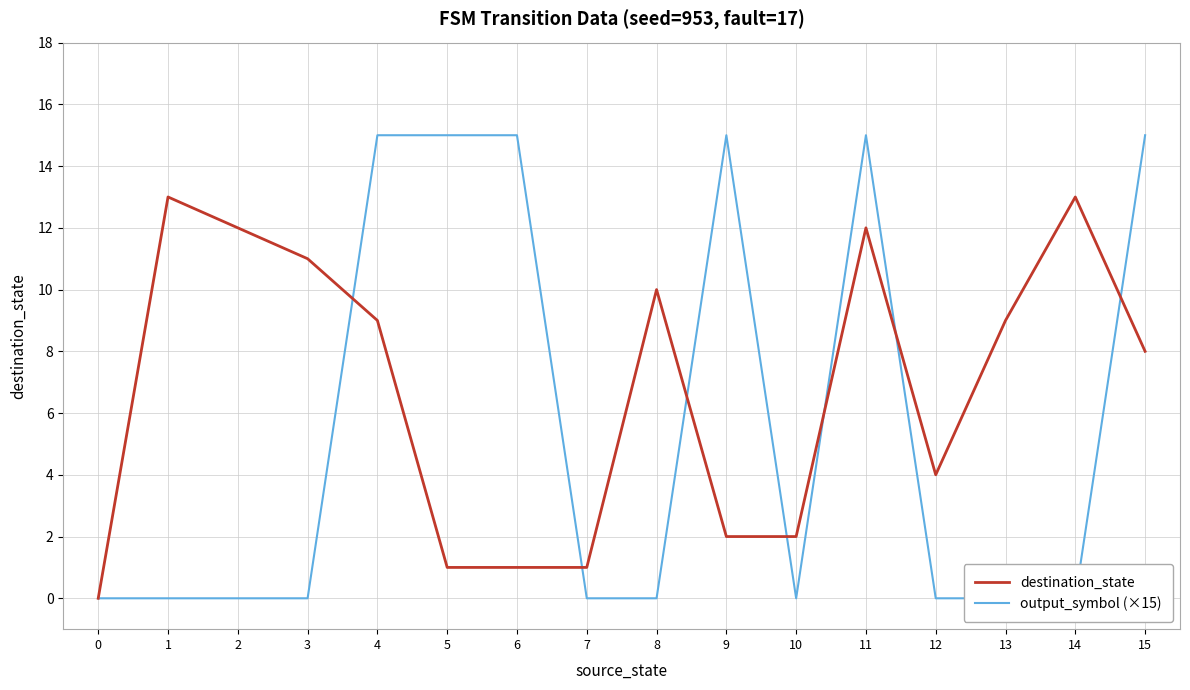

At which category does destination_state reach its first local valley?

12